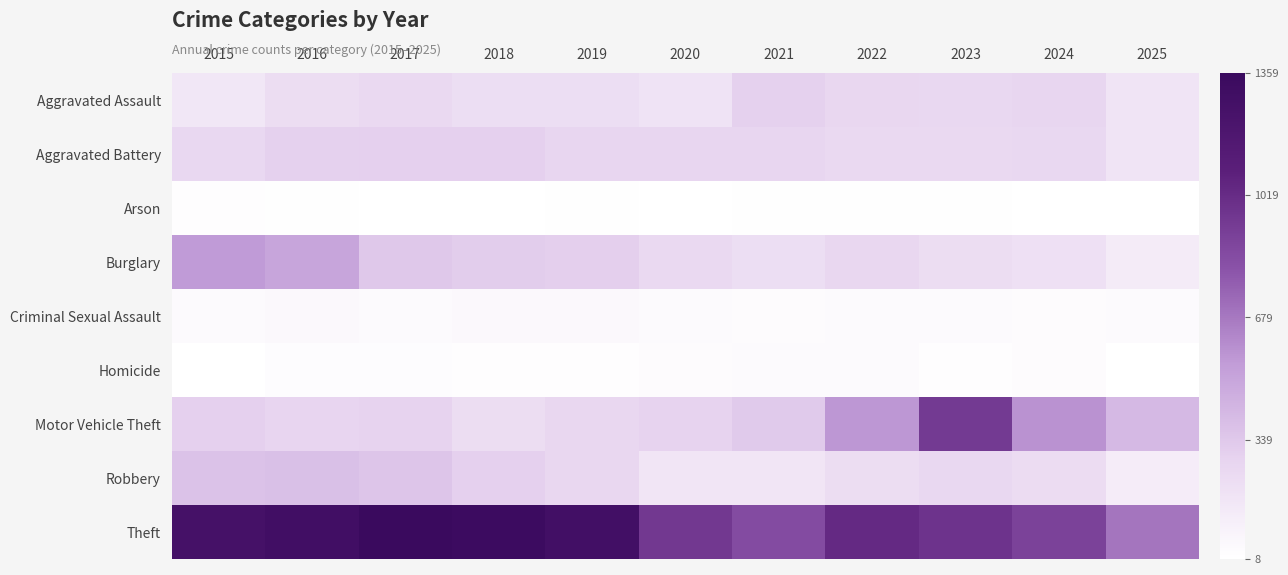

What is the minimum value shown in the chart?

8